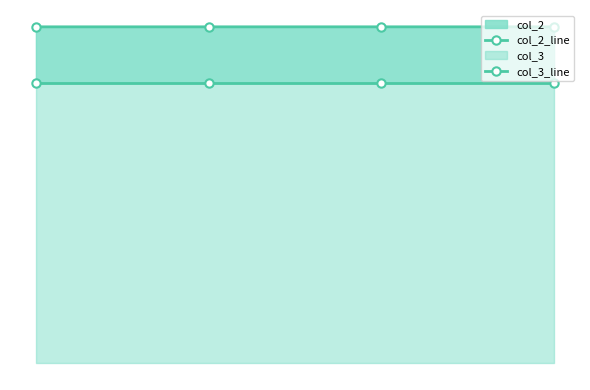

Reading left to right, transcribe all the data shown in this chart.

col_2_line: 0=60.0	1=60.0	2=60.0	3=60.0
col_3_line: 0=50.0	1=50.0	2=50.0	3=50.0